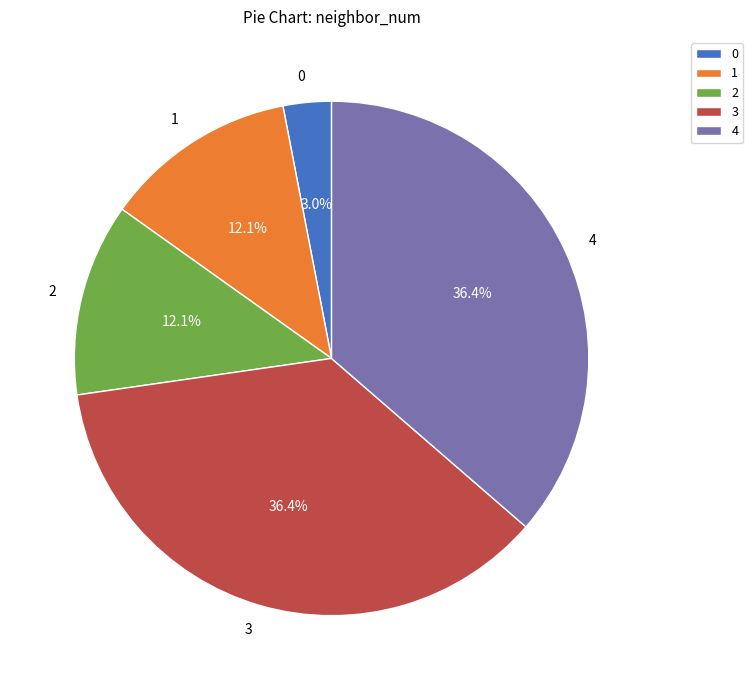

Approximately how many times larger is the value at 3 compared to 4?

1.0